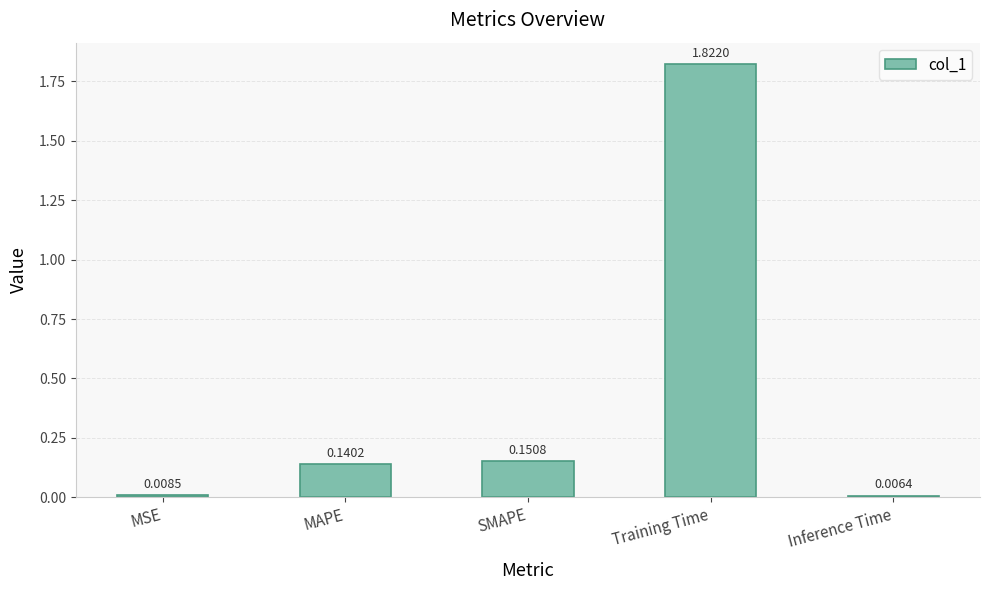

Which has a higher value, MAPE or SMAPE?

SMAPE